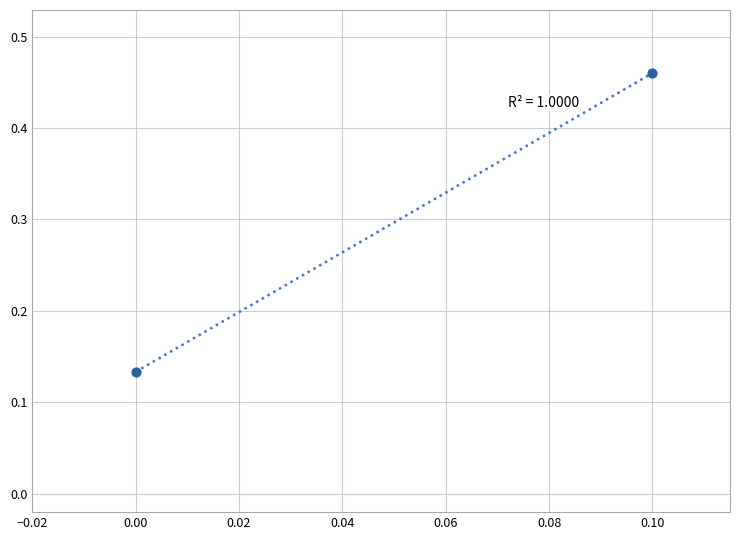

Is this an area chart (filled region under the line)?

No